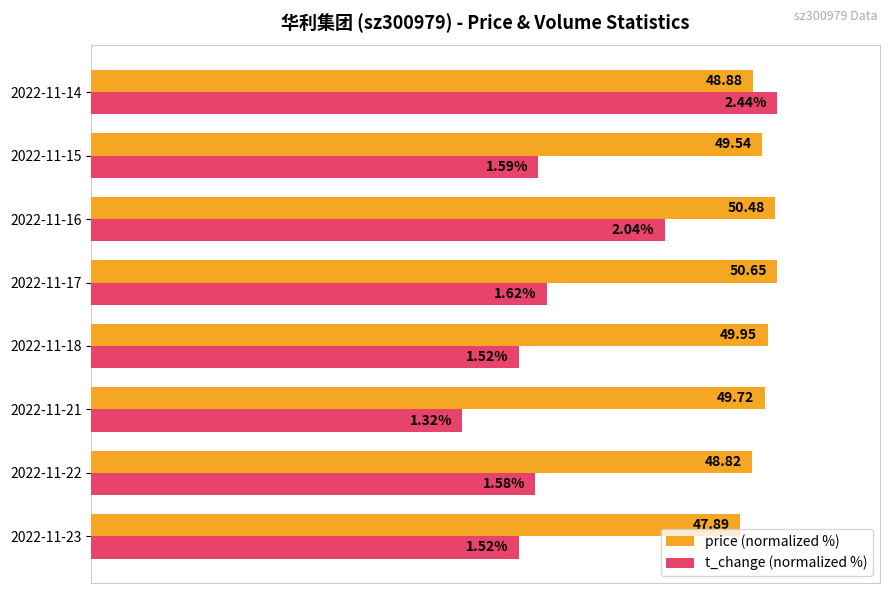

What are all the series names shown in the legend?

price (normalized %), t_change (normalized %)